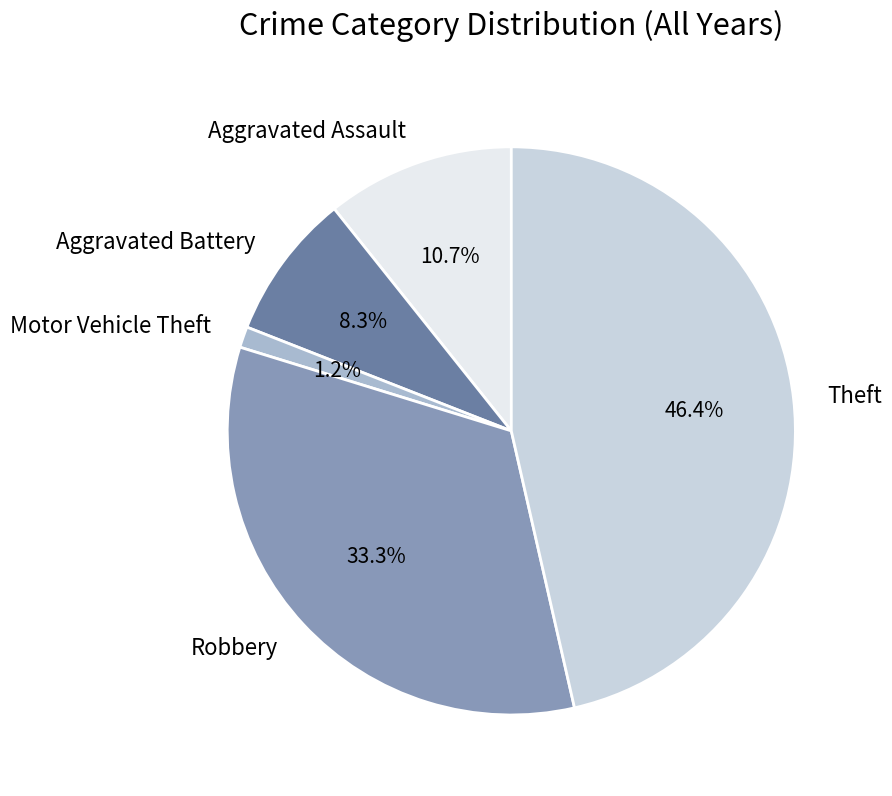

Is the sum of Motor Vehicle Theft and Robbery greater than half?

No